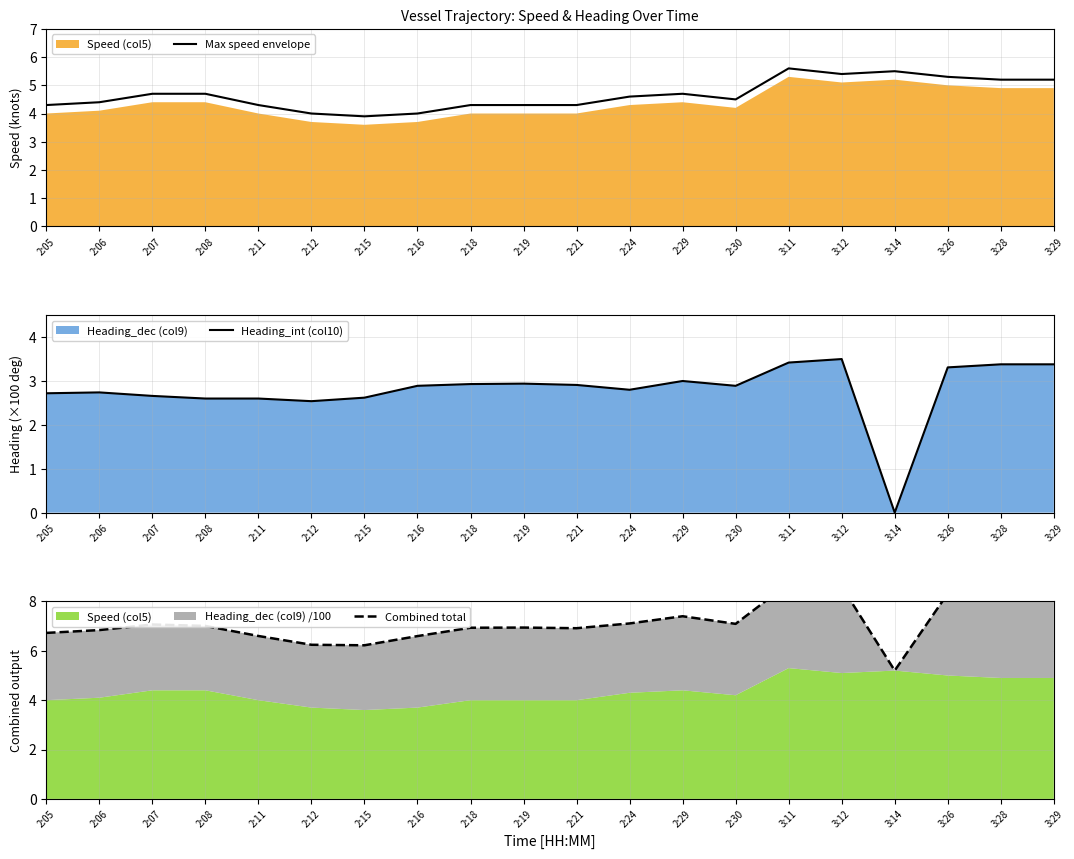

Does the chart display data point markers on the line(s)?

No